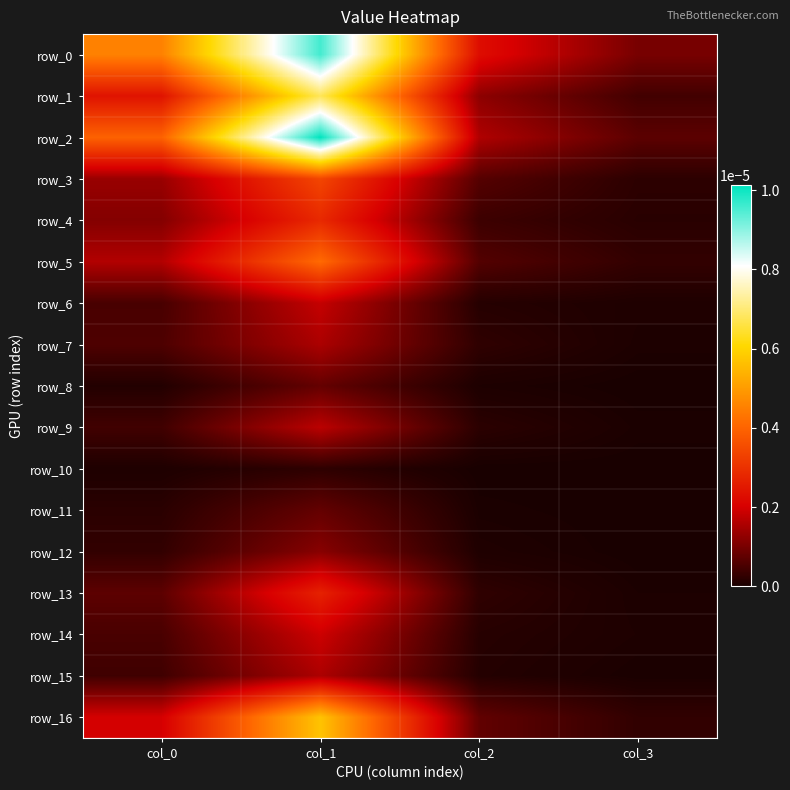

How many data points does each series have?

4